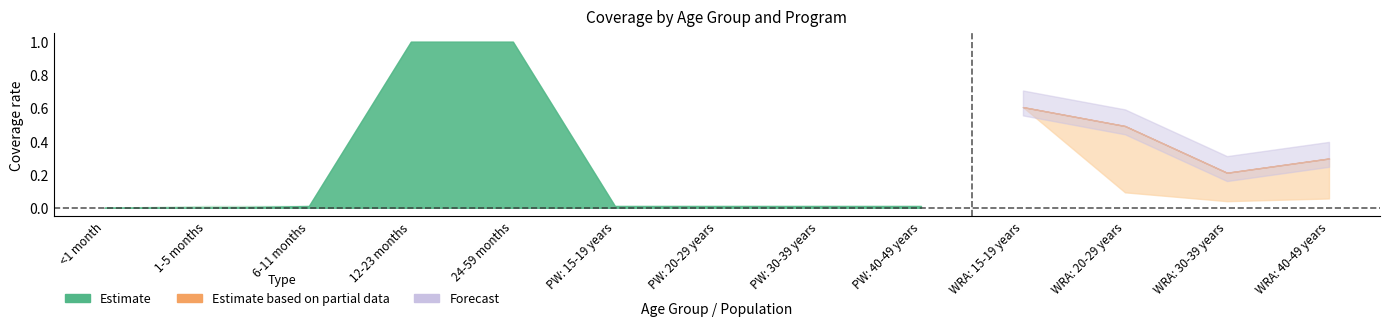

Rank the categories by WRA: 30-39 years value from highest to lowest.

WRA: 15-19 years, WRA: 20-29 years, WRA: 40-49 years, WRA: 30-39 years, <1 month, 1-5 months, 6-11 months, 12-23 months, 24-59 months, PW: 15-19 years, PW: 20-29 years, PW: 30-39 years, PW: 40-49 years